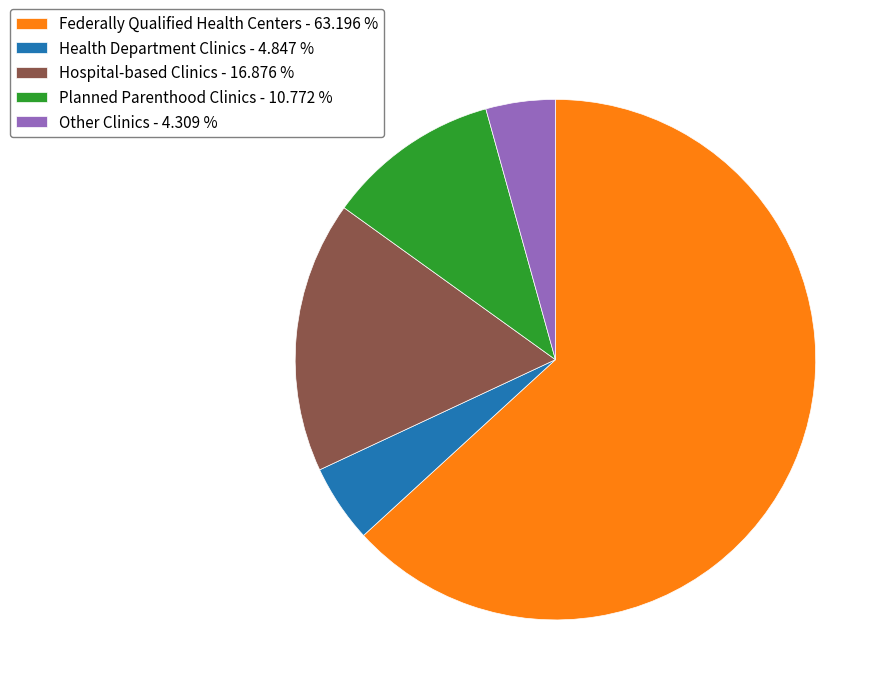

Is Hospital-based Clinics - 16.876 % the majority of the pie?

No